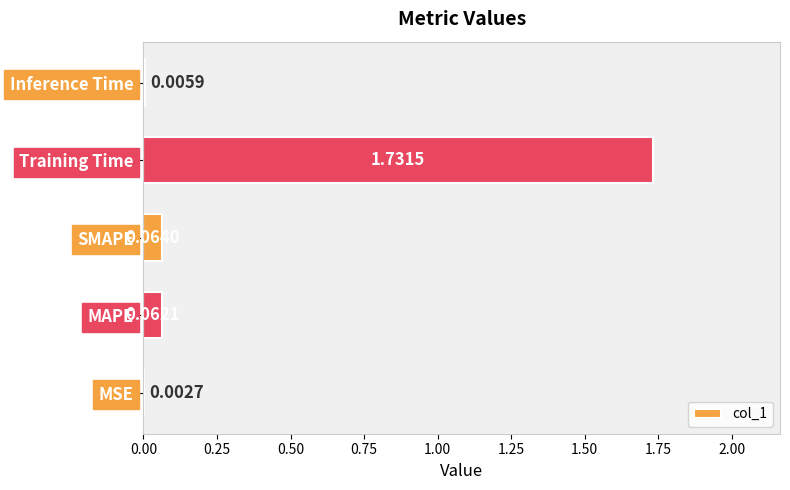

Which category has the highest value across all series?

Training Time